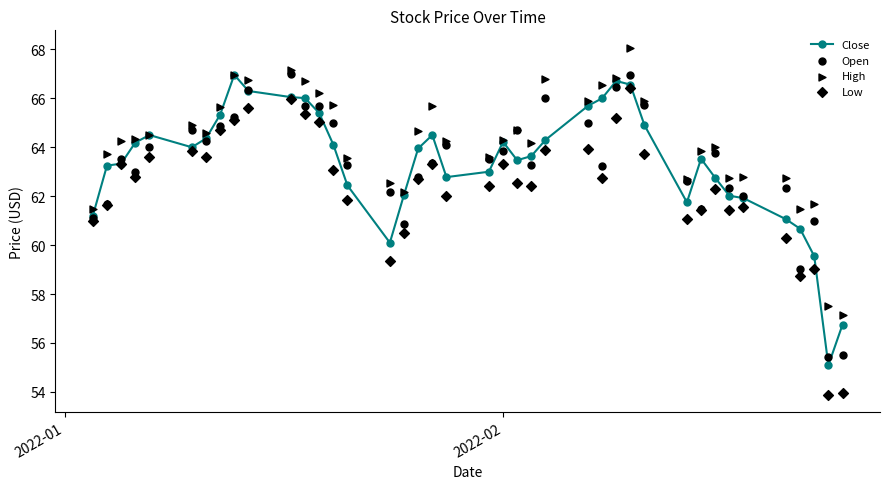

Which series has the largest Y range (max minus min)?

Low